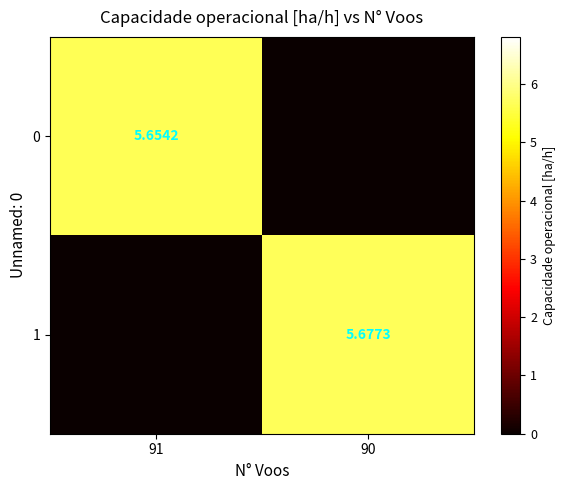

What is the sum of the 1 values at 91 and 90?

5.7